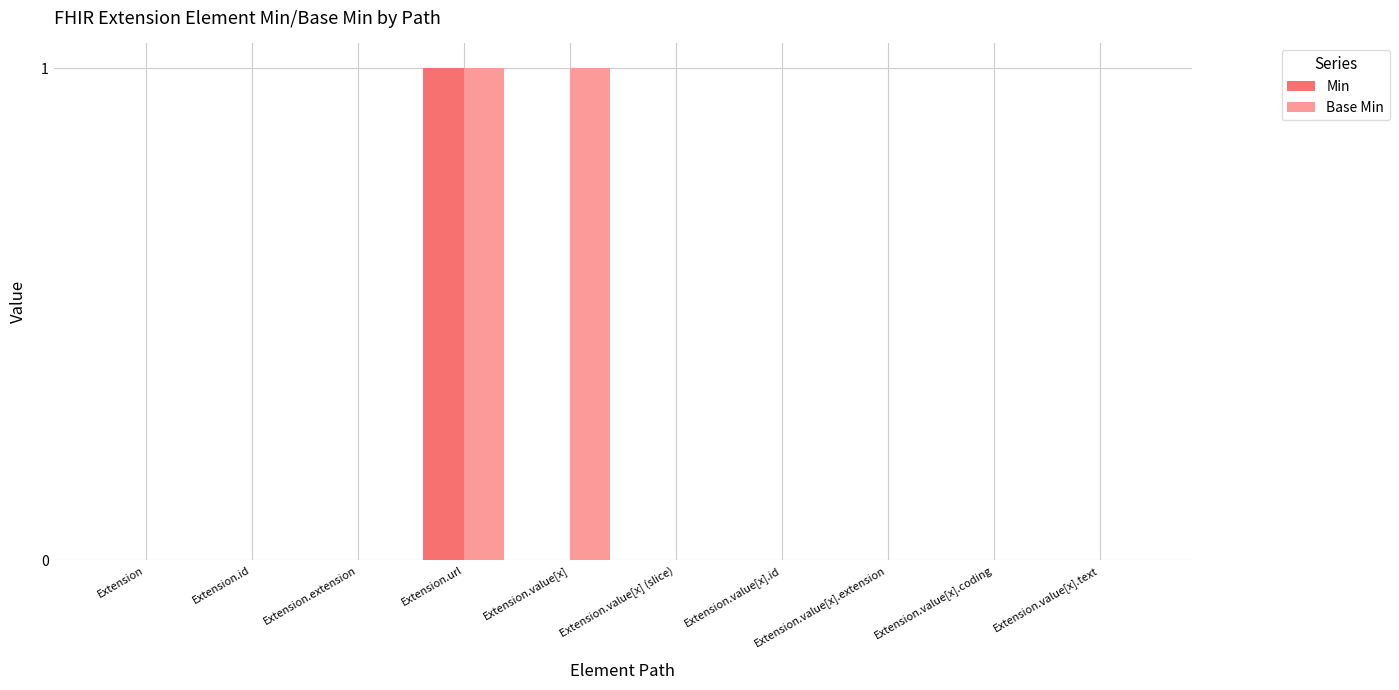

True or false: Base Min has a value of 1 at Extension.value[x].text.

False